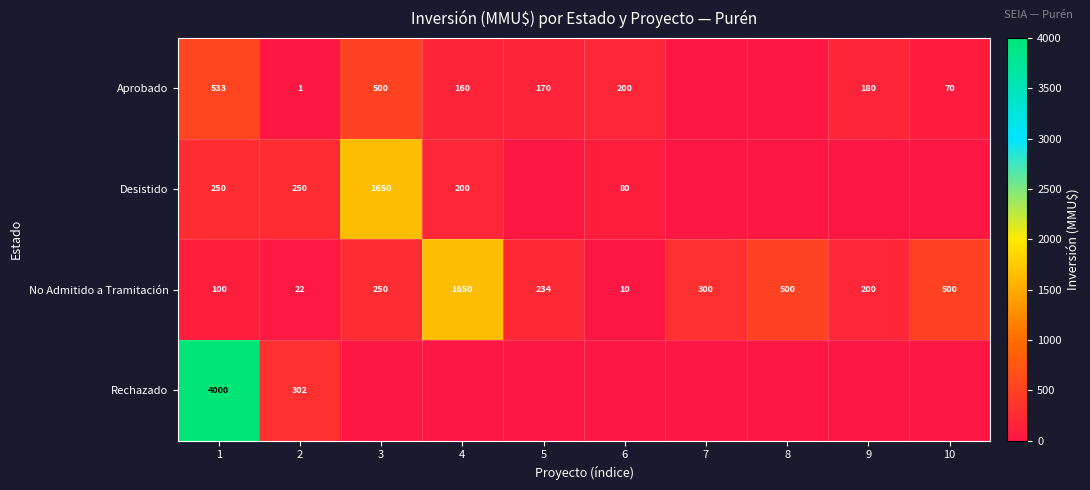

What is the difference between the No Admitido a Tramitación values at 6 and 9?

190